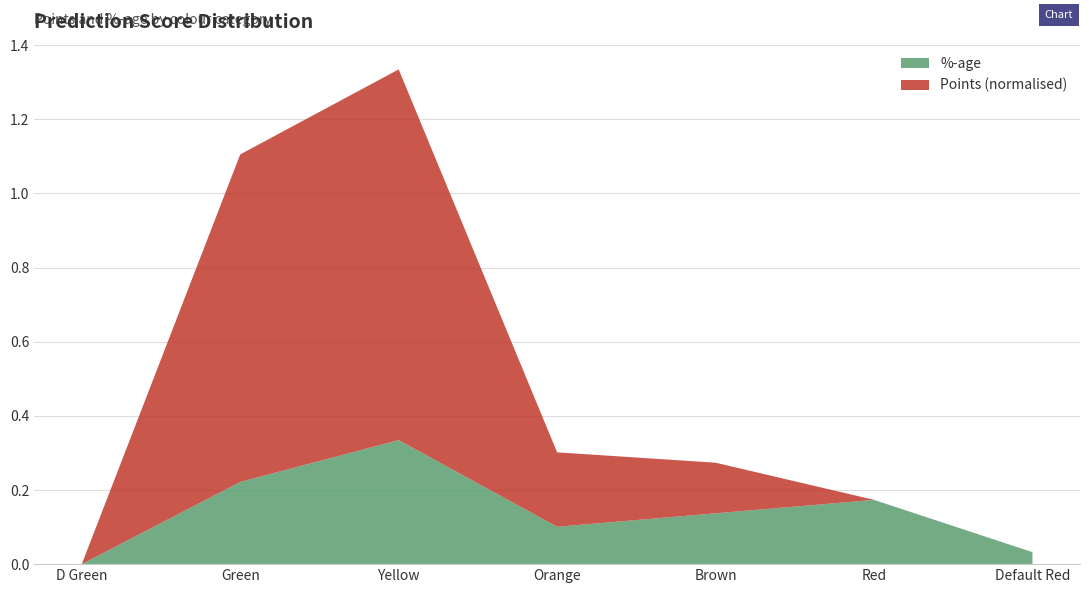

True or false: %-age has a value of 0.3 at Red.

False